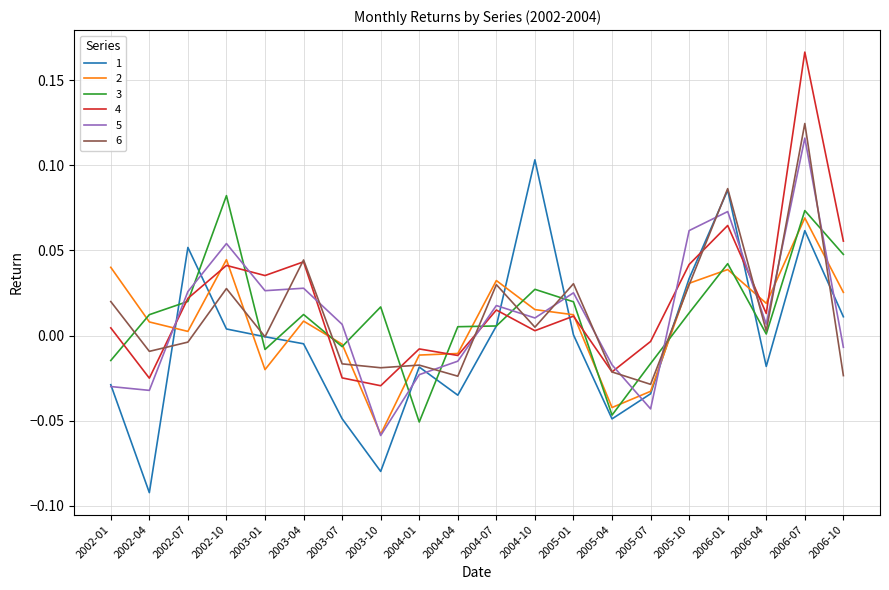

True or false: 3 and 4 cross at least once.

True